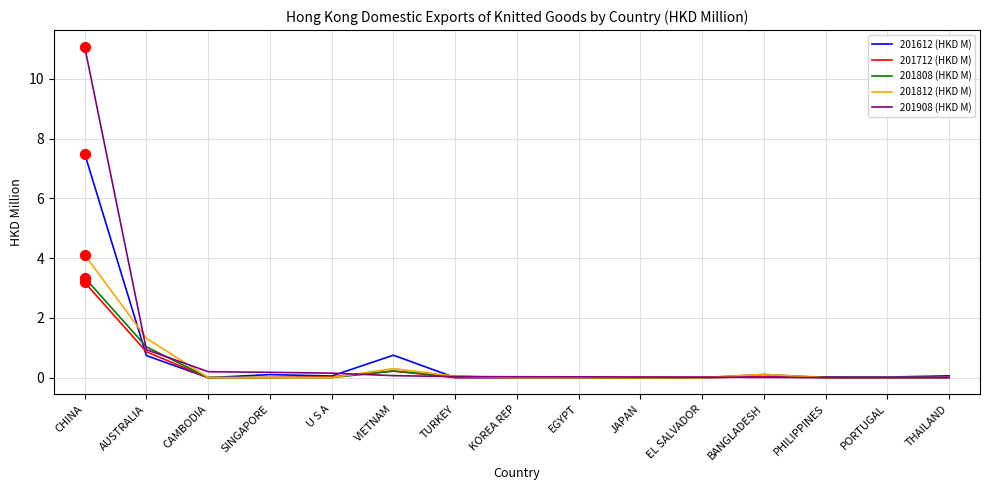

At which category is the sum across all series the highest?

CHINA